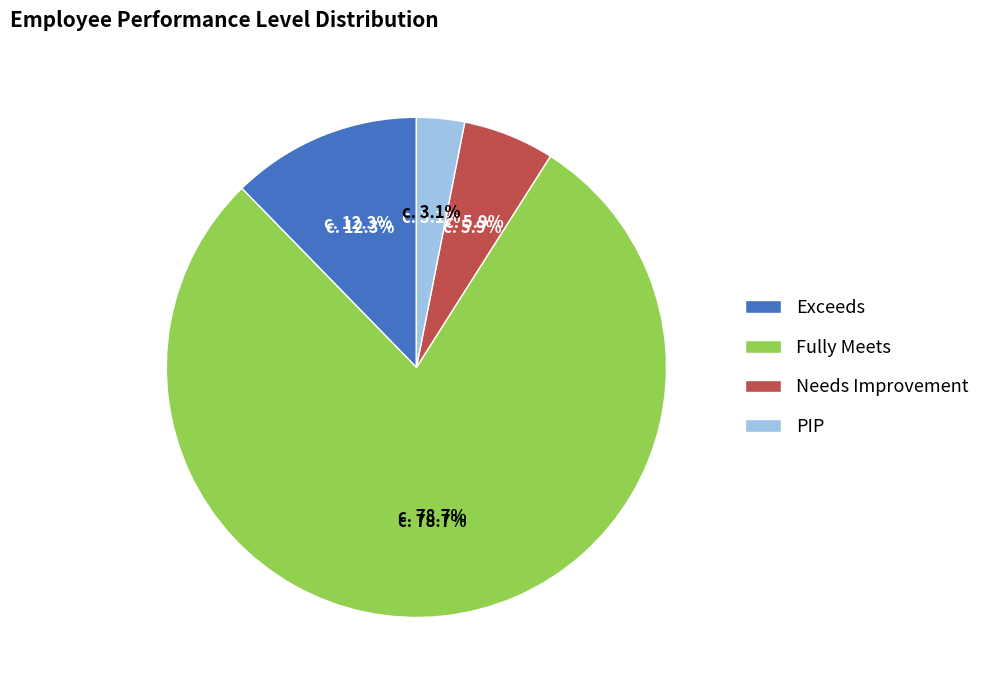

Count the number of slices in the pie.

4